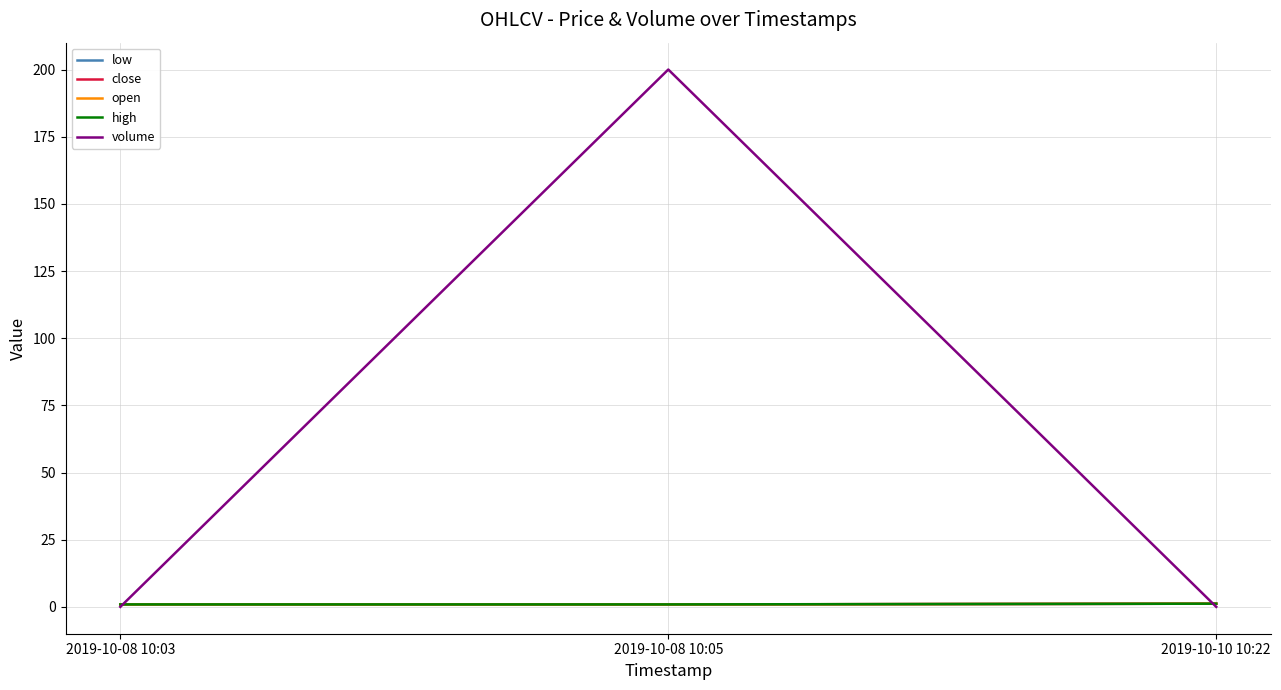

Is this an area chart (filled region under the line)?

No